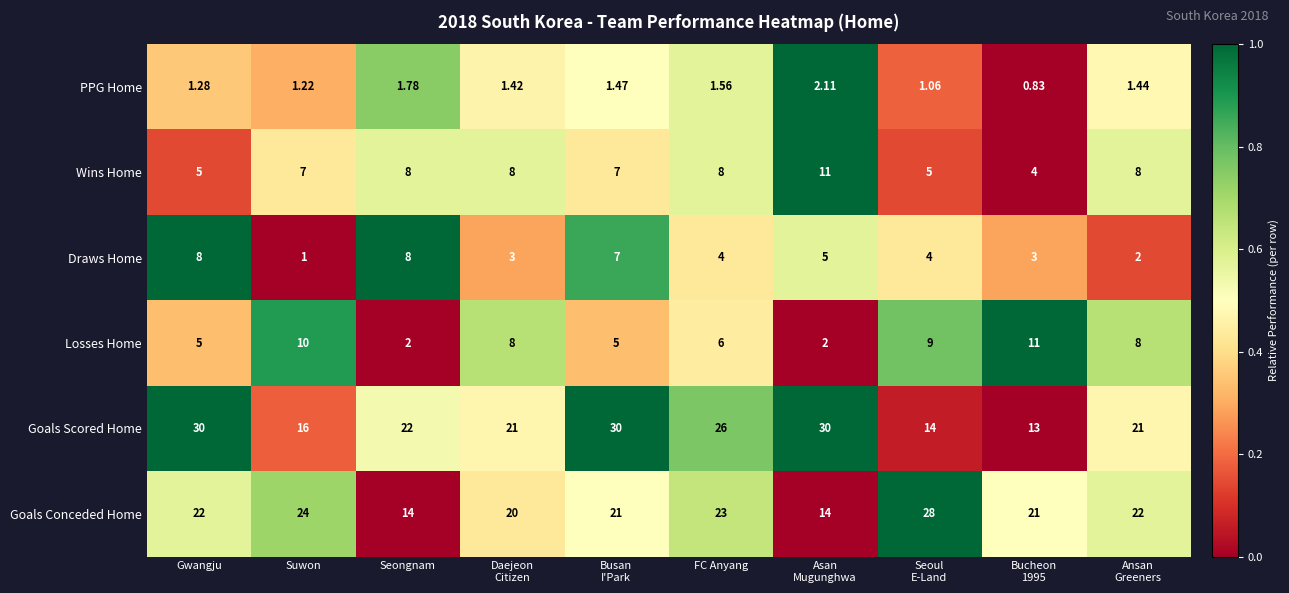

At which category is the sum across all series the highest?

Busan
I'Park